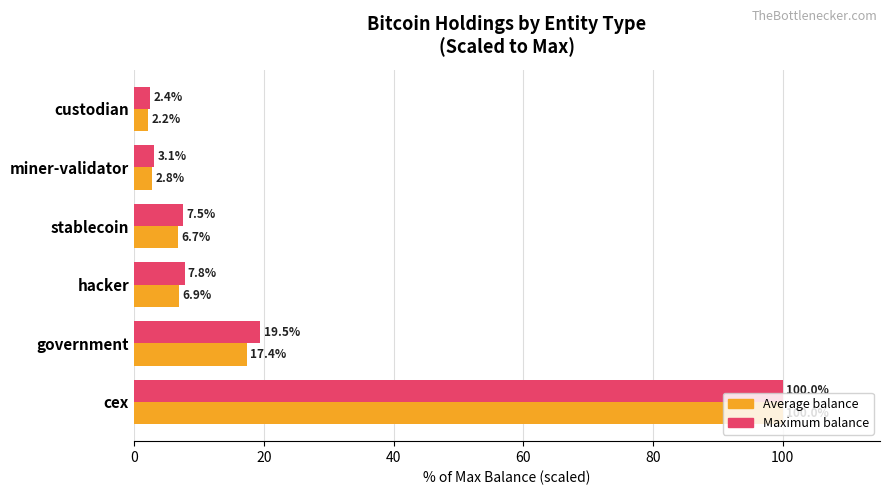

At which category does the chart reach its peak across all series?

cex